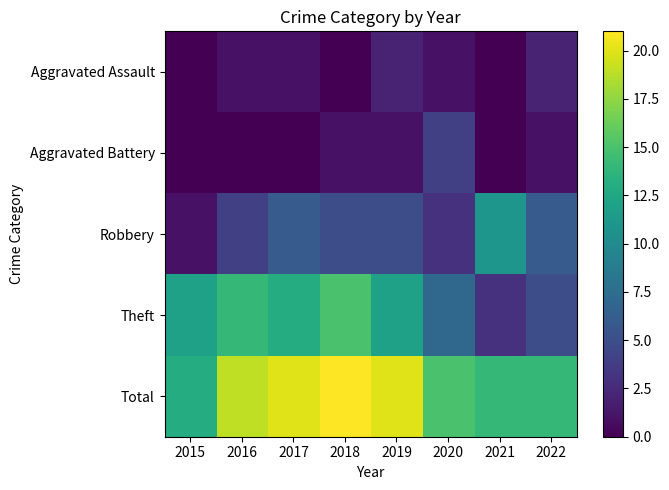

At 2020, list the series in order from largest to smallest.

Total, Theft, Aggravated Battery, Robbery, Aggravated Assault